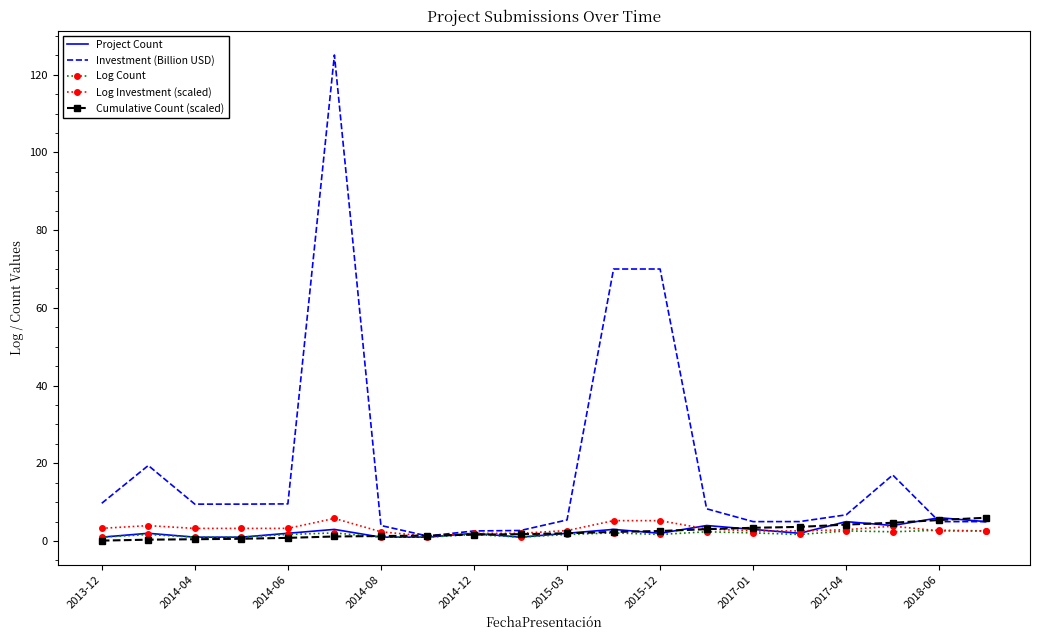

Which series has the largest range (max minus min)?

Investment (Billion USD)